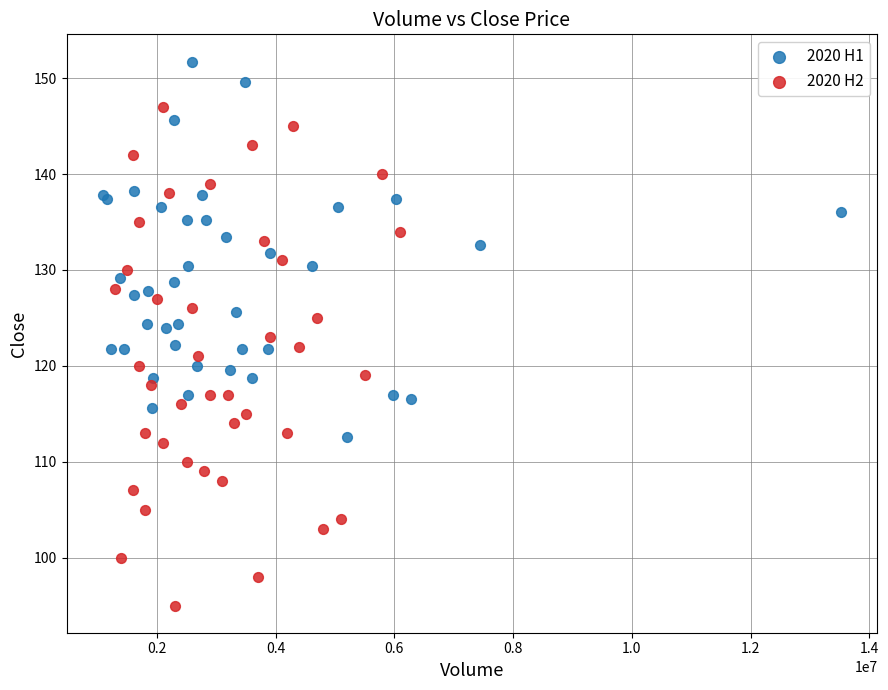

Which series contains the lowest Y value?

2020 H2